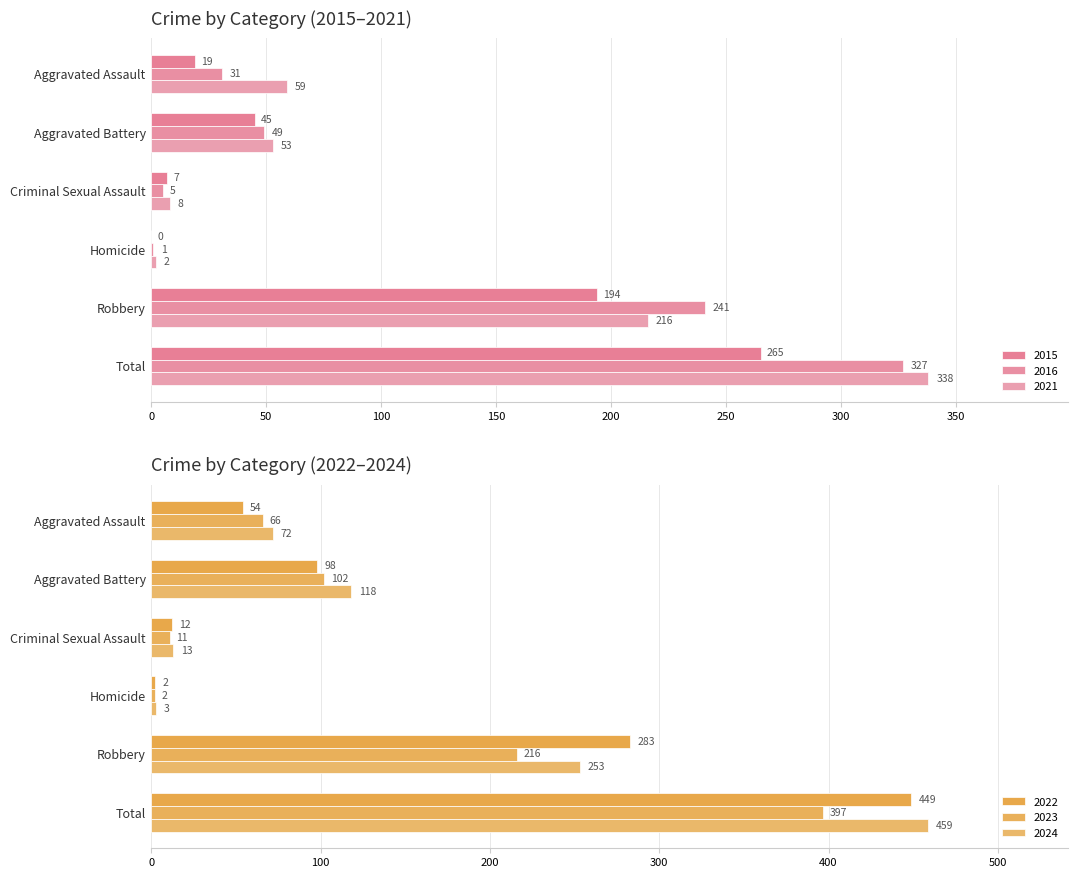

What is the sum of all 2015 values?

530